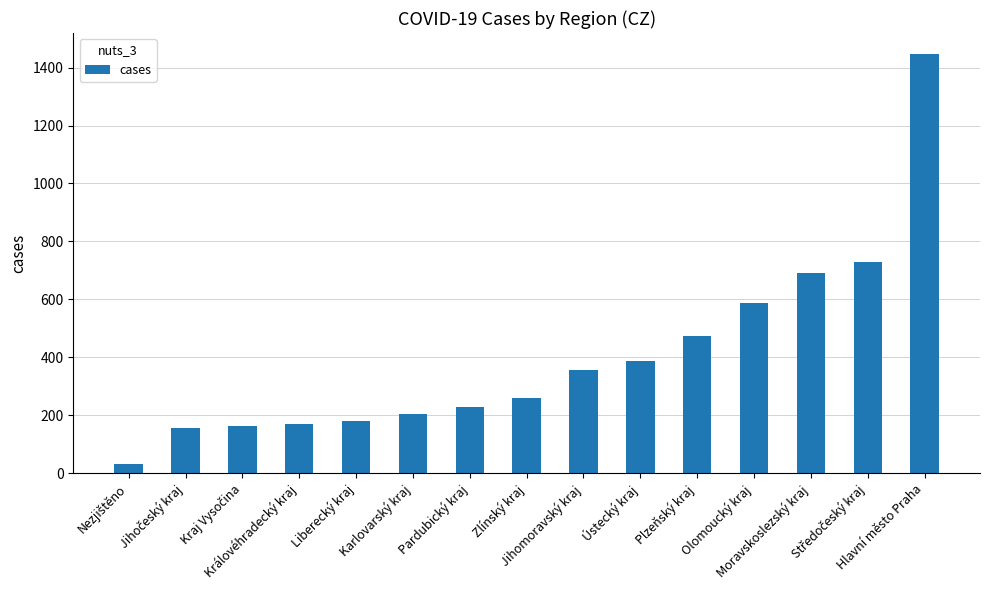

What is the difference between the maximum and second lowest values?

1292